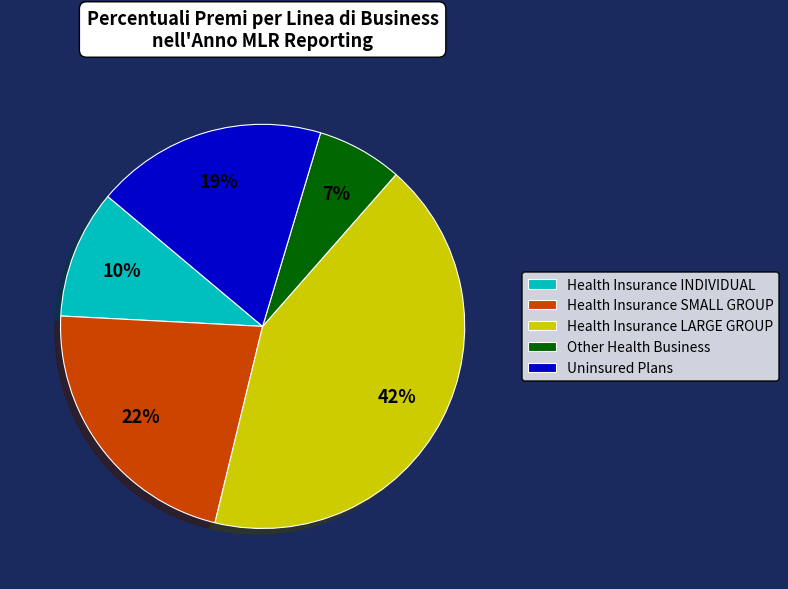

Do Health Insurance INDIVIDUAL and Uninsured Plans together represent more than half of the pie?

No